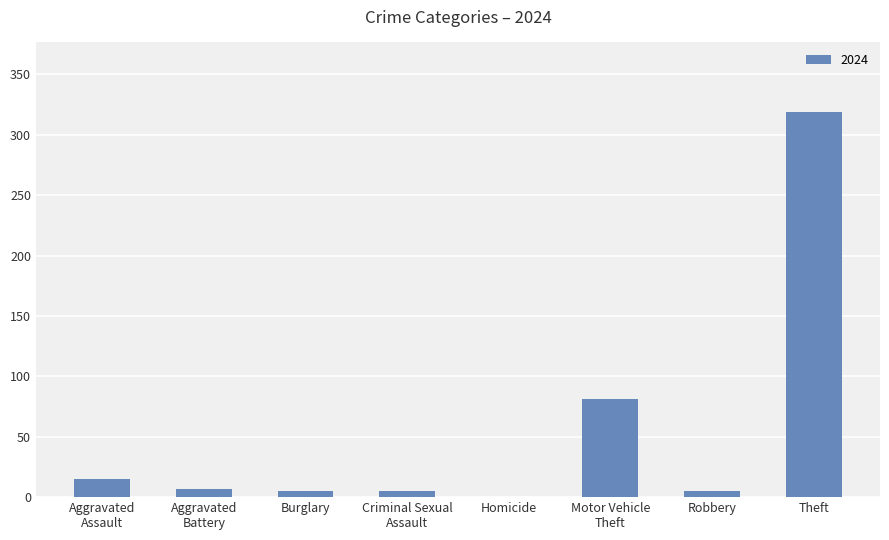

What is the sum of all values?

437